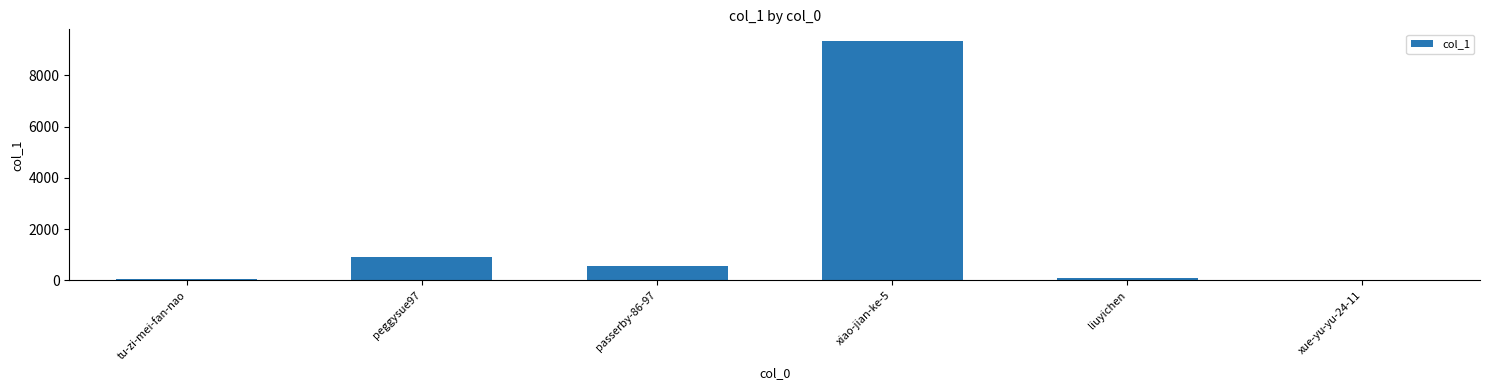

What is the sum of all values?

10966